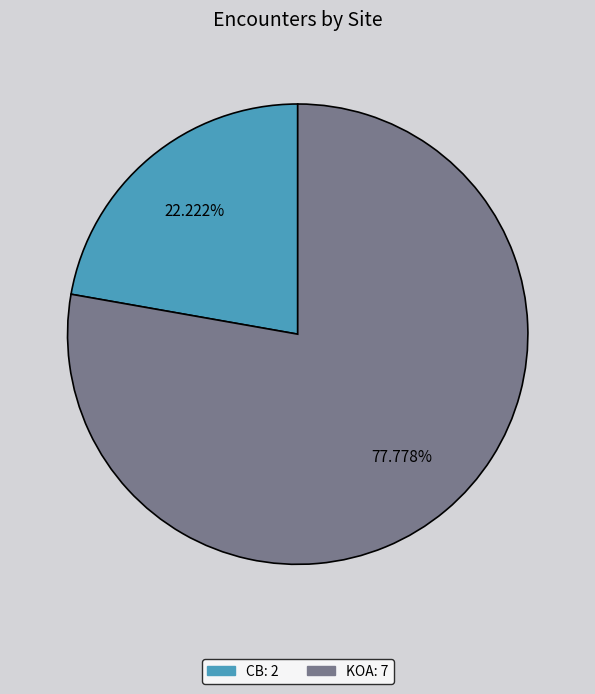

Combined, what portion of the pie is KOA and CB?

100.0%